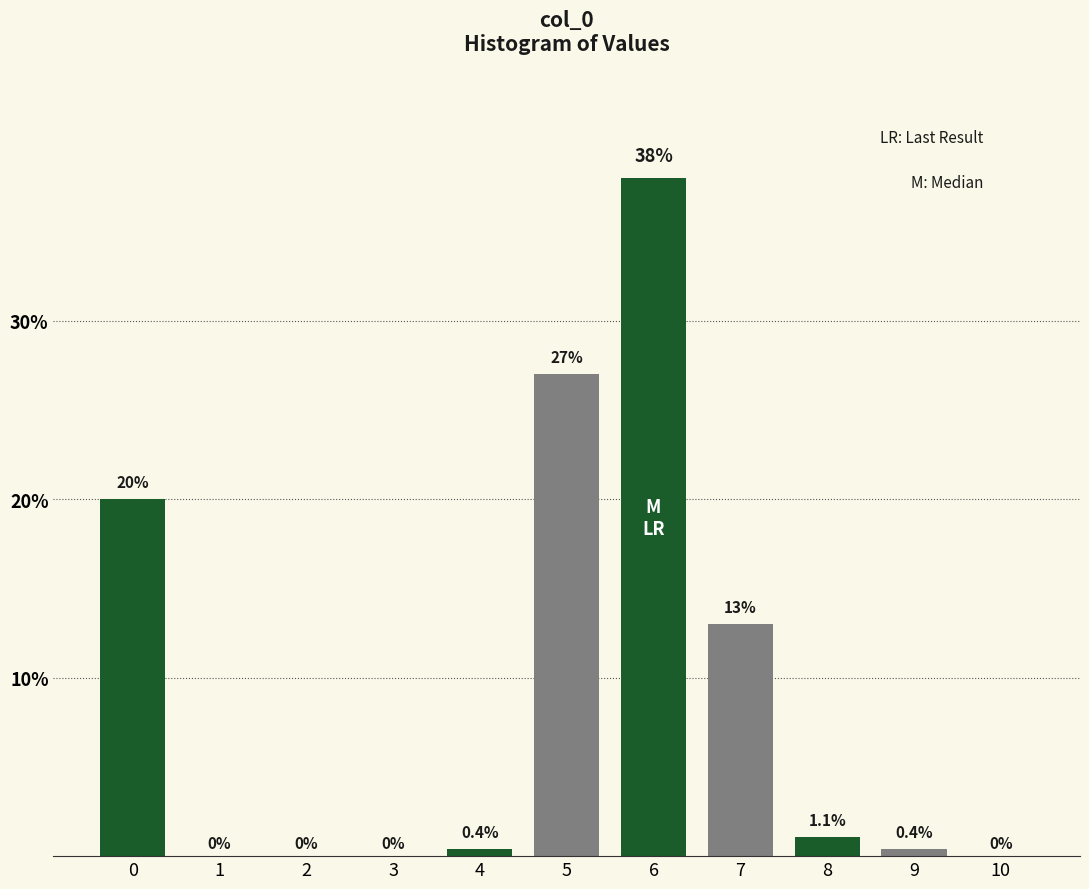

Reading left to right, extract all data points from this chart.

0=20.0	1=0.0	2=0.0	3=0.0	4=0.4	5=27.0	6=38.0	7=13.0	8=1.1	9=0.4	10=0.0